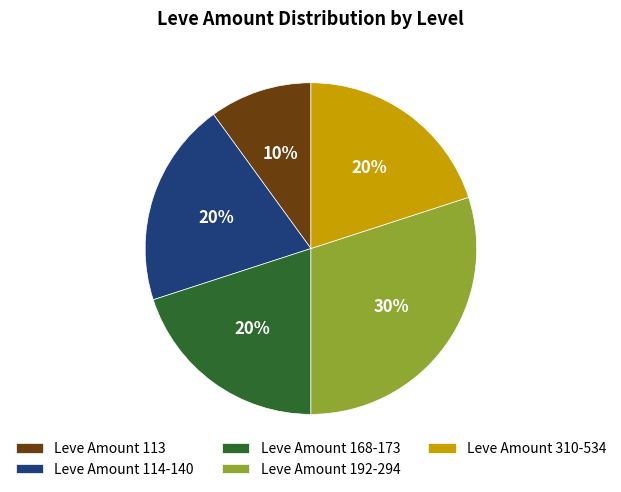

To the nearest percent, what portion does Leve Amount 114-140 represent?

20%